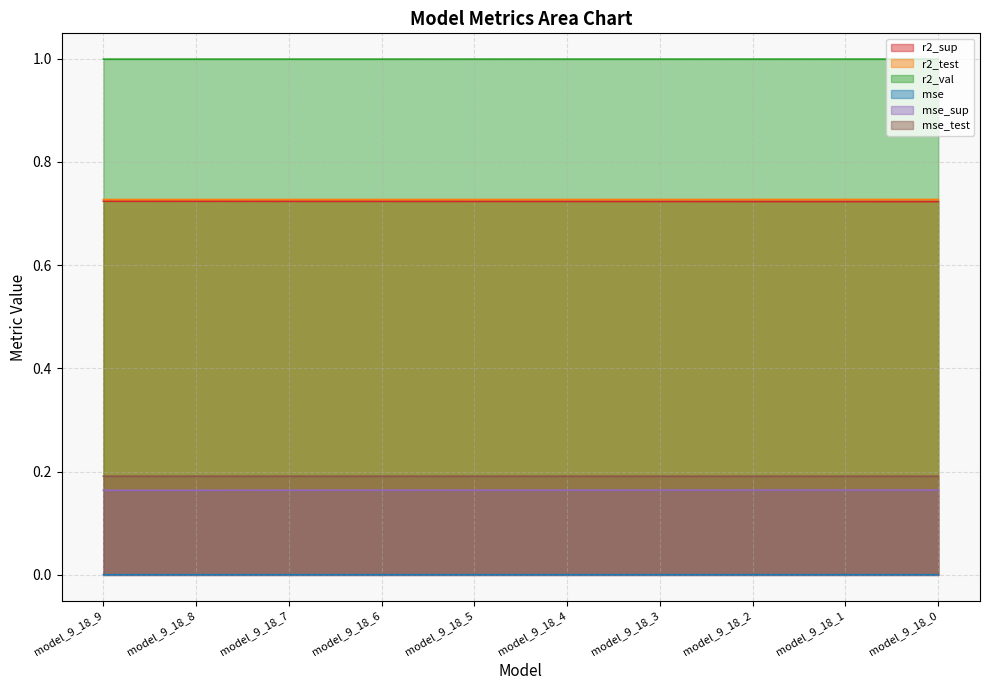

Where is mse_test nearest to the value 0?

model_9_18_0